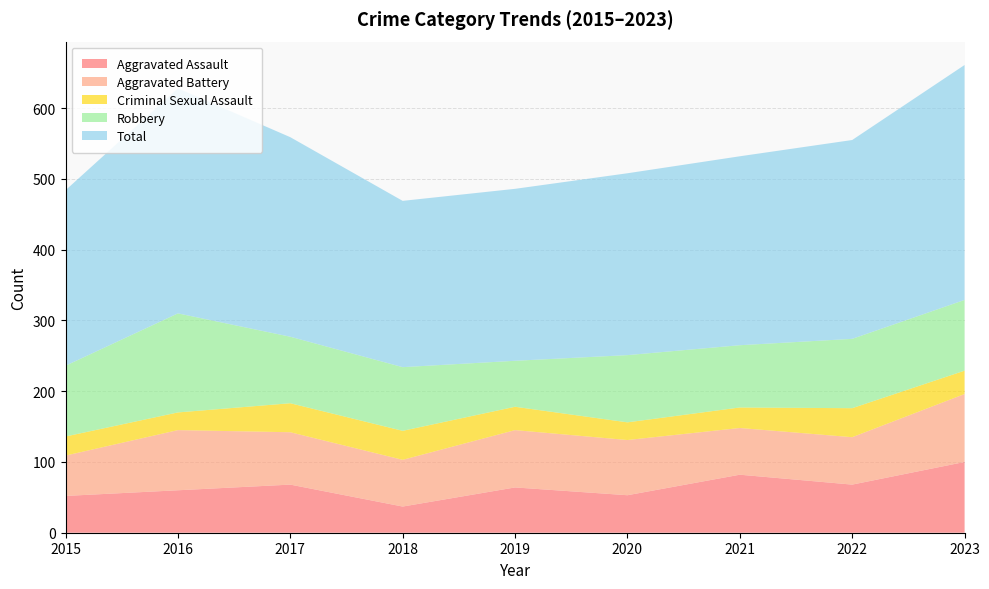

What is the sum of the Criminal Sexual Assault values at 2020 and 2021?

54